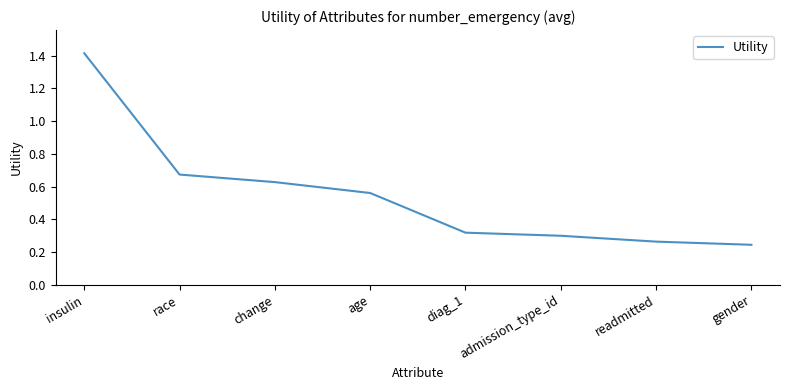

What is the sum of the values at age and insulin?

2.0